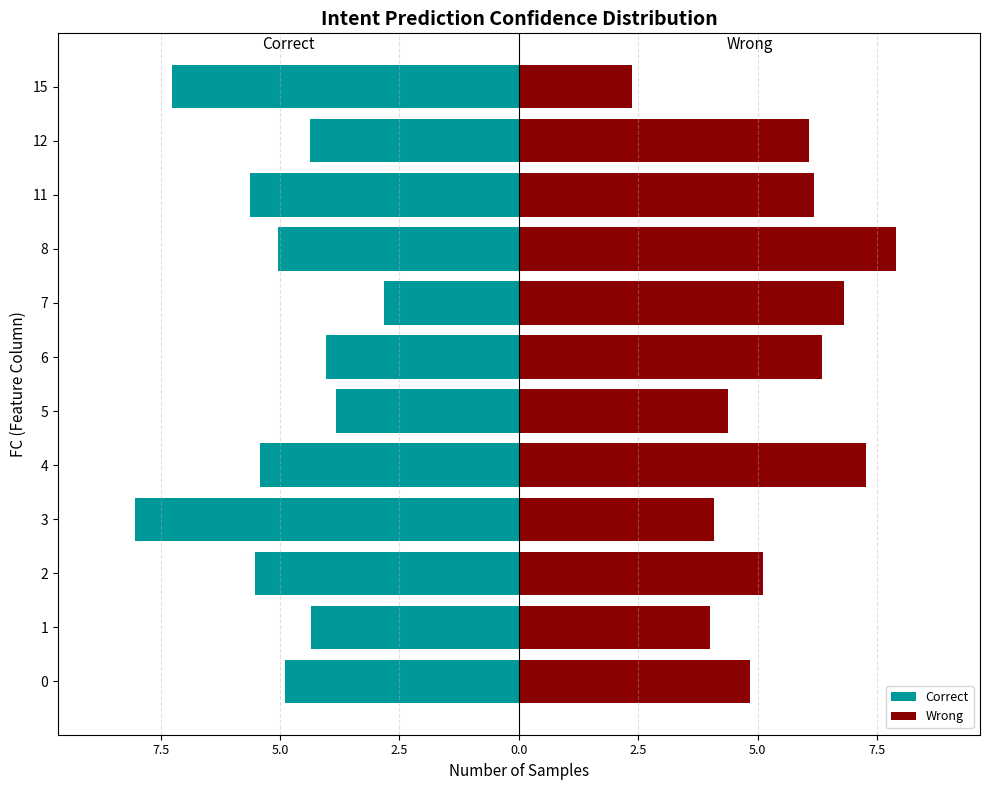

How many groups of bars are there?

12